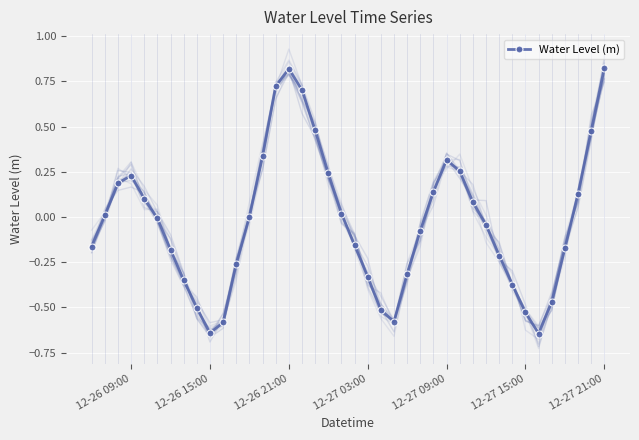

In Water Level (m), how many points are higher than both neighbors (excluding endpoints)?

3